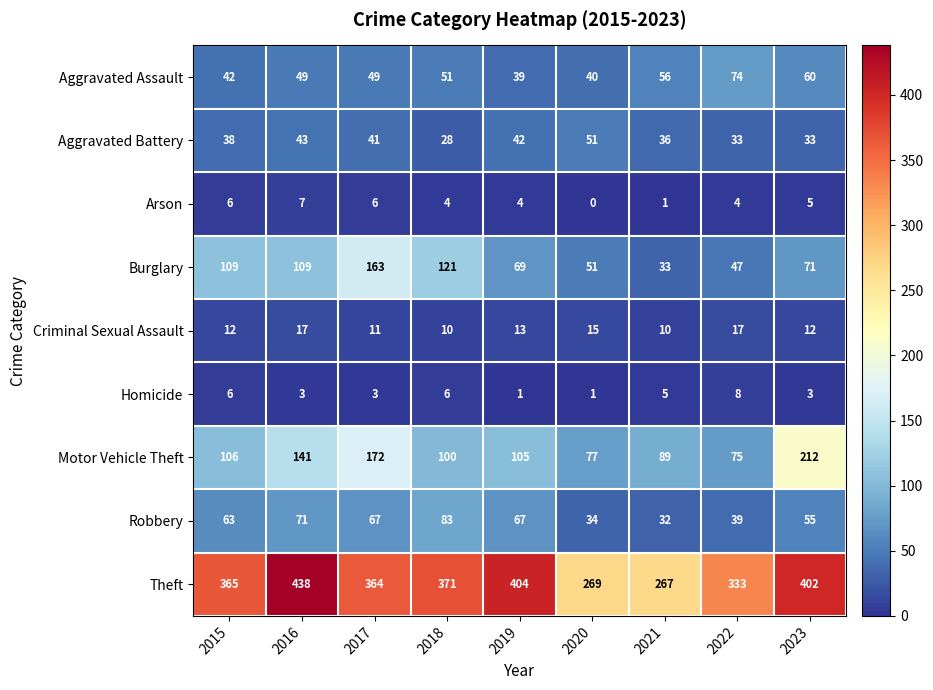

Read the Robbery value at 2018, to the nearest 10.

80